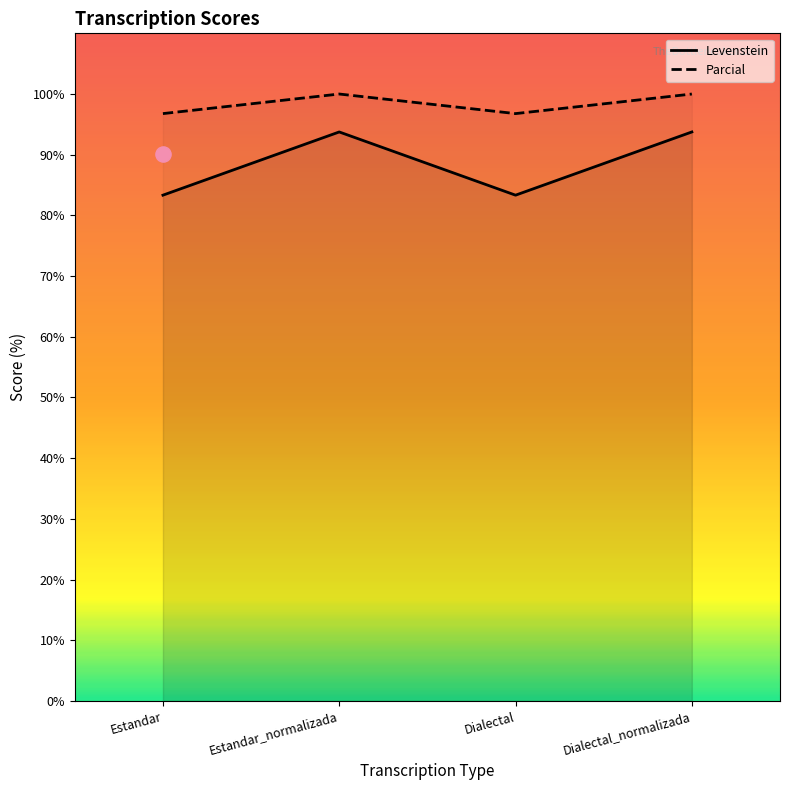

Which series contains the highest Y value?

Parcial